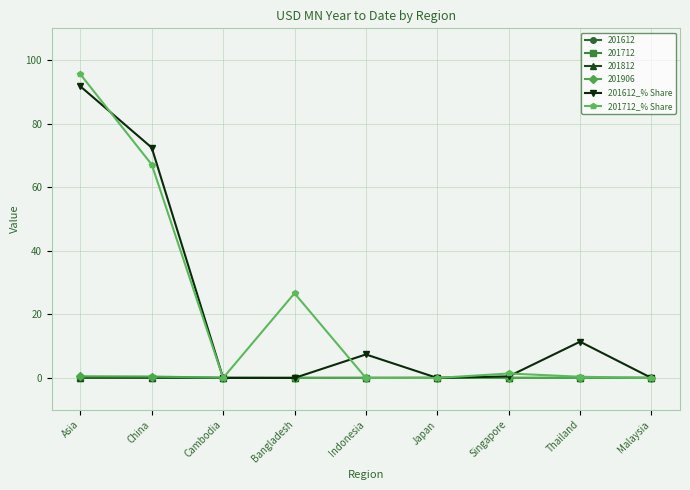

At which category does 201712_% Share reach its first local valley?

Cambodia